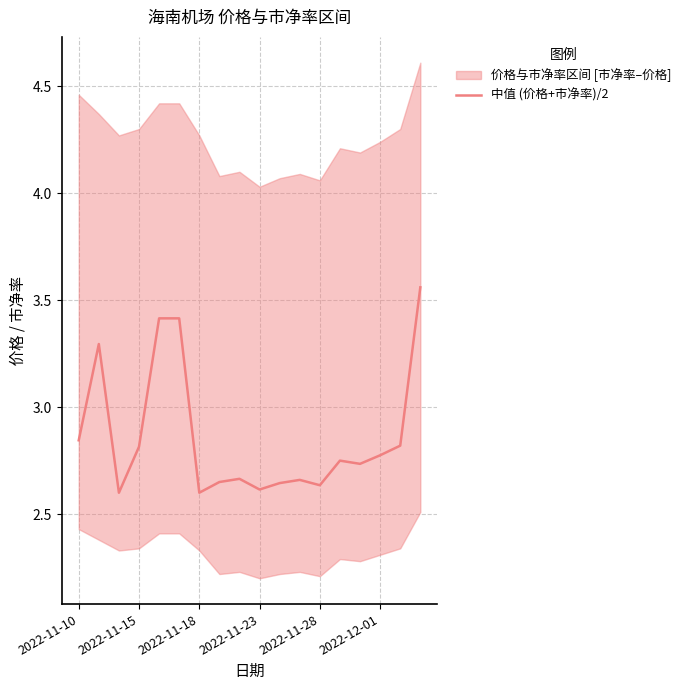

Is it true that 中值 (价格+市净率)/2 equals 2.8 at 2022-11-15?

True